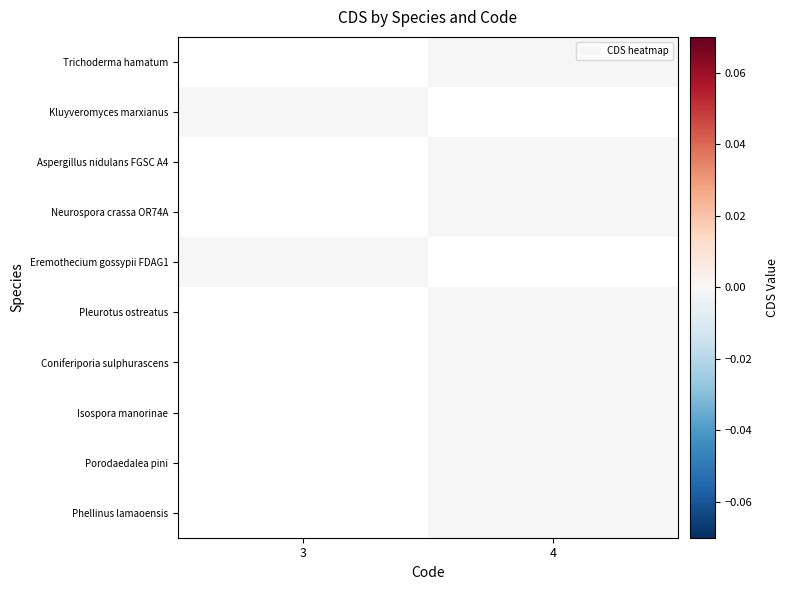

Which label corresponds to the smallest value in the chart?

4